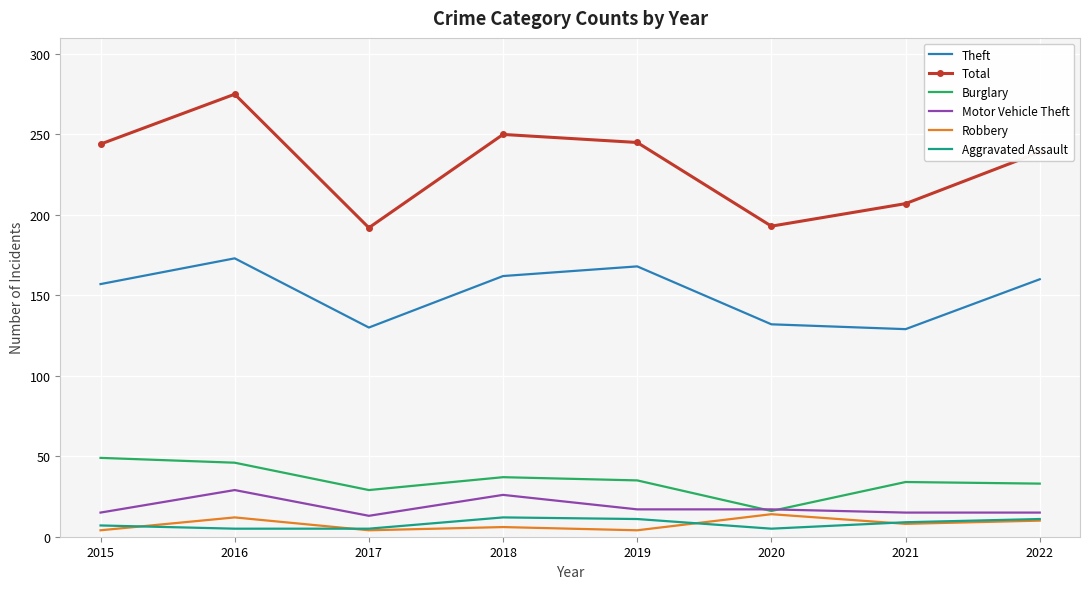

Which category has the highest value across all series?

2016